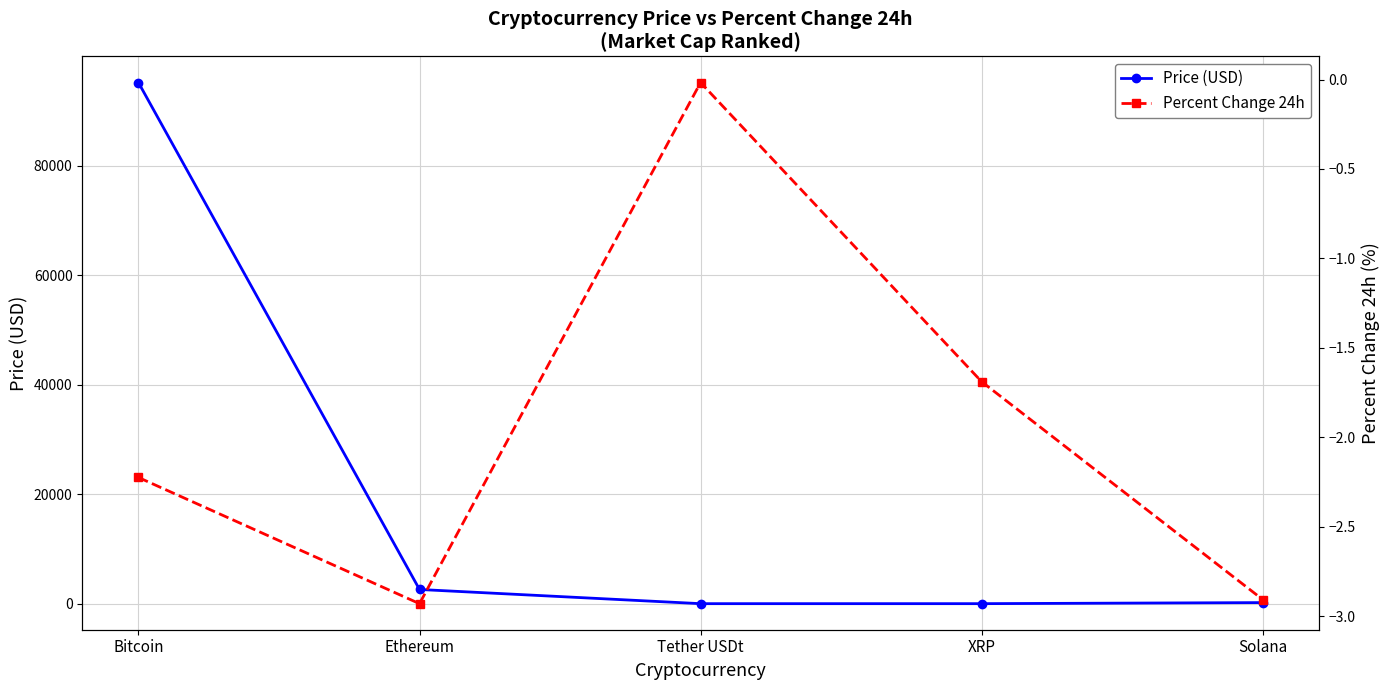

List the series in order of their overall mean, highest first.

Price (USD), Percent Change 24h